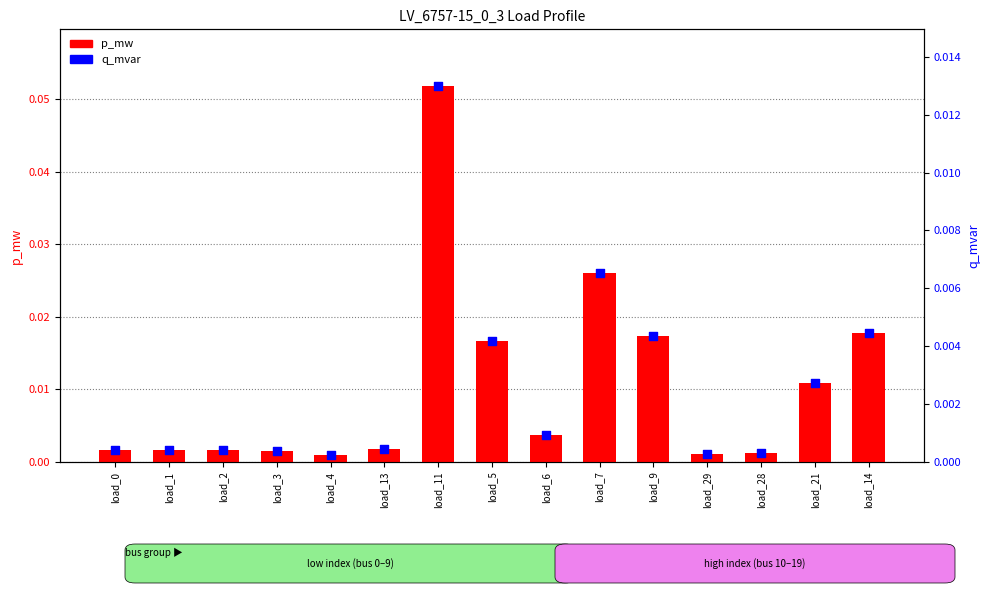

Which series contains the lowest Y value?

q_mvar